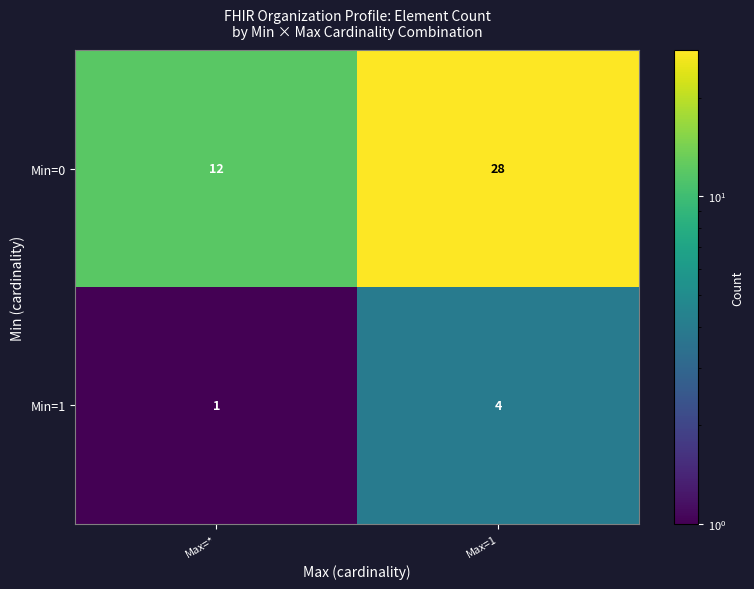

The value of Min=1 at Max=1 is 4. True or false?

True